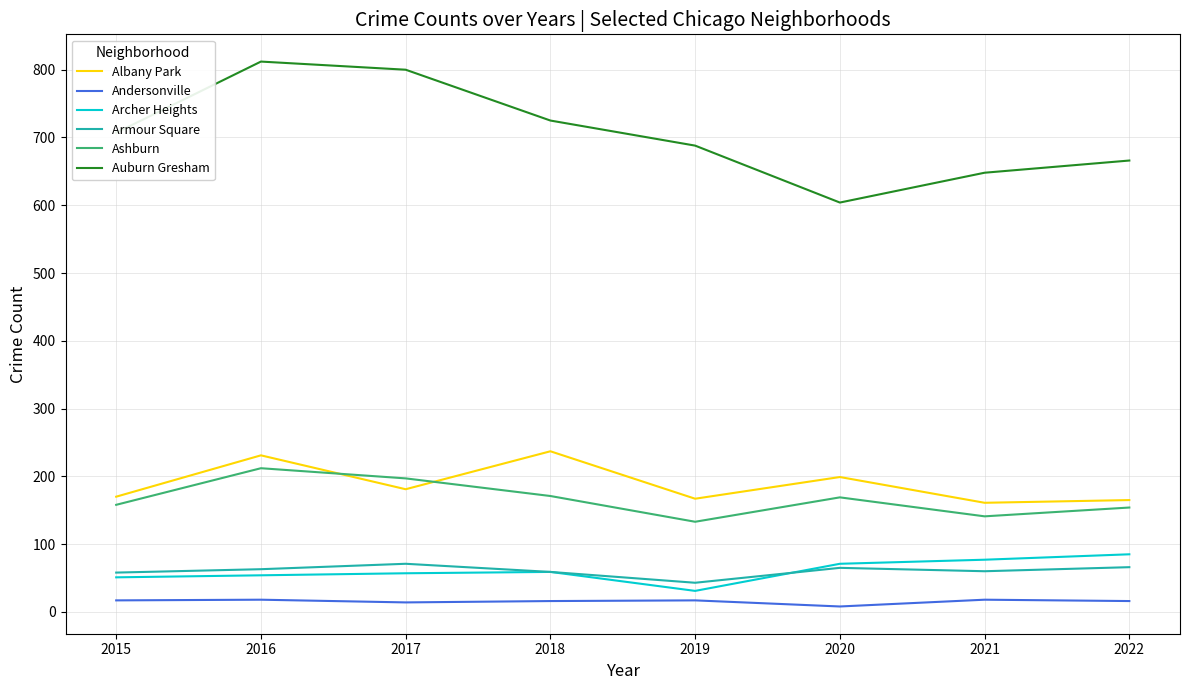

What value does the Armour Square series have at 2017, to the nearest 5?

70